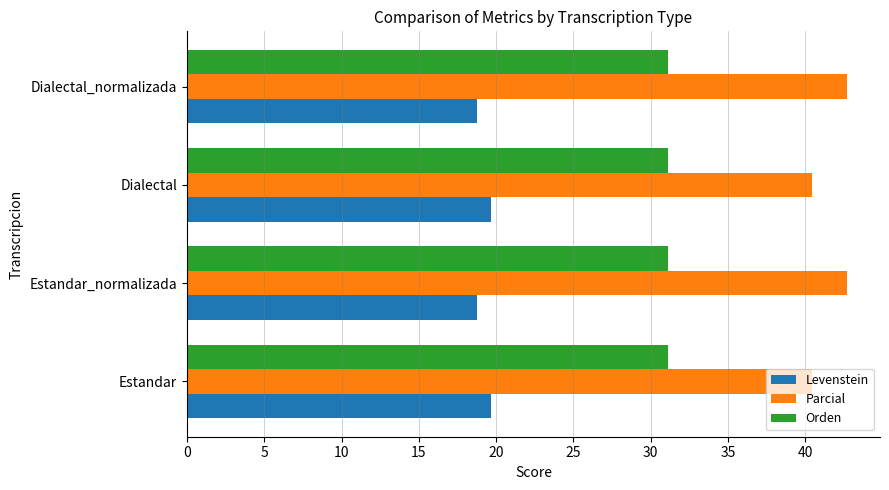

Which series has the largest total across all categories?

Parcial